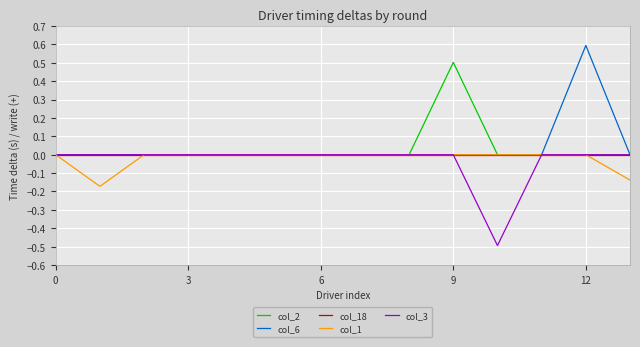

Which series has the widest spread of values?

col_6